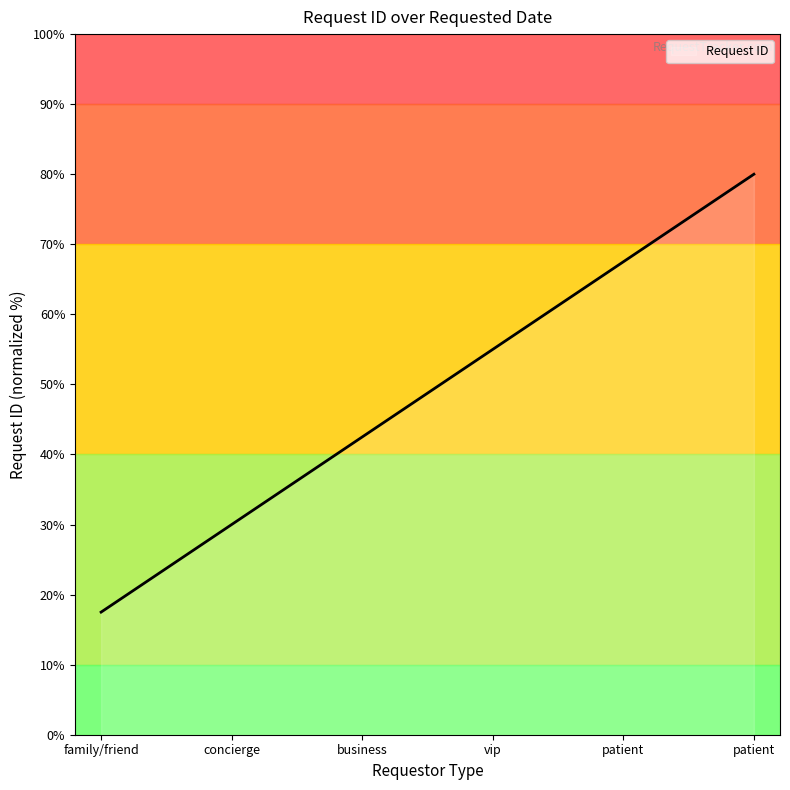

How many values exceed 55?

3